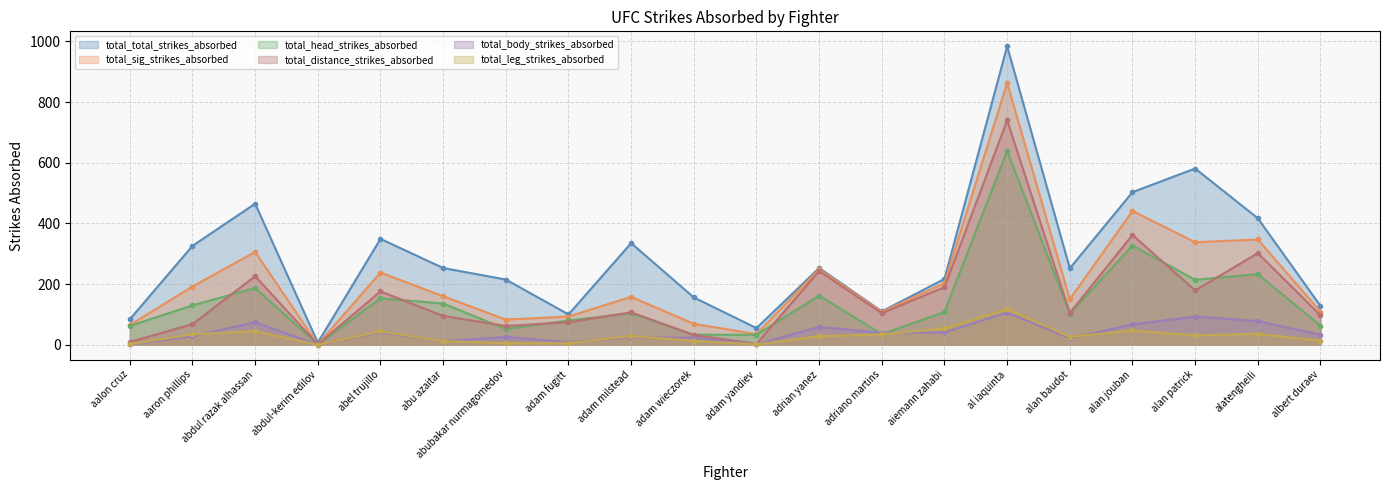

What is the difference between the second highest and minimum values in the total_head_strikes_absorbed series?

326